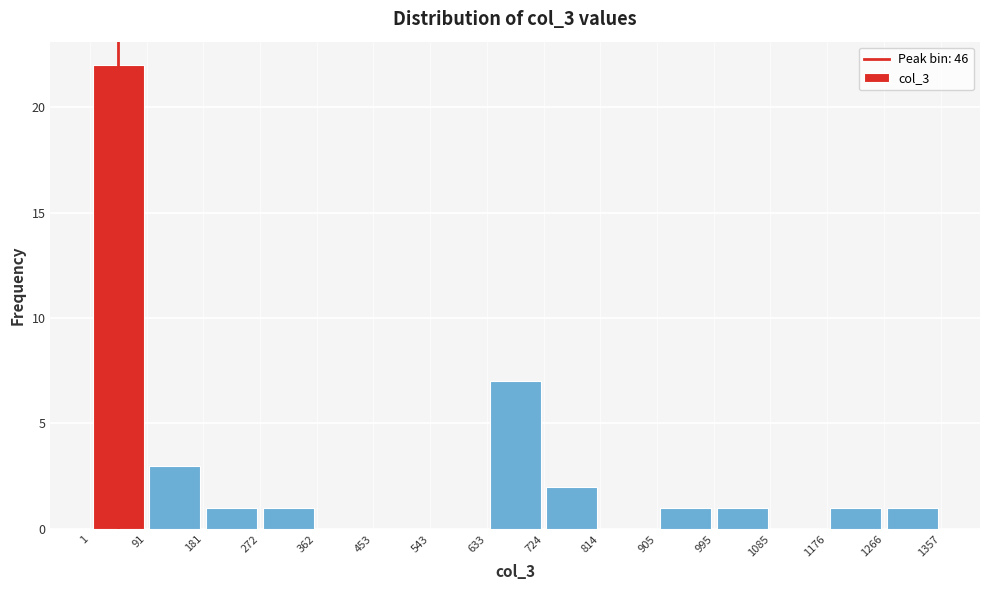

Reading left to right, transcribe this chart: for each bar, give the range it covers on the x-axis and its height. The values are not printed on the chart, so give them approximately, as read against the axis.

1 to 91: 22
91 to 181: 3
181 to 272: 1
272 to 362: 1
362 to 453: 0
453 to 543: 0
543 to 633: 0
633 to 724: 7
724 to 814: 2
814 to 905: 0
905 to 995: 1
995 to 1085: 1
1085 to 1176: 0
1176 to 1266: 1
1266 to 1357: 1